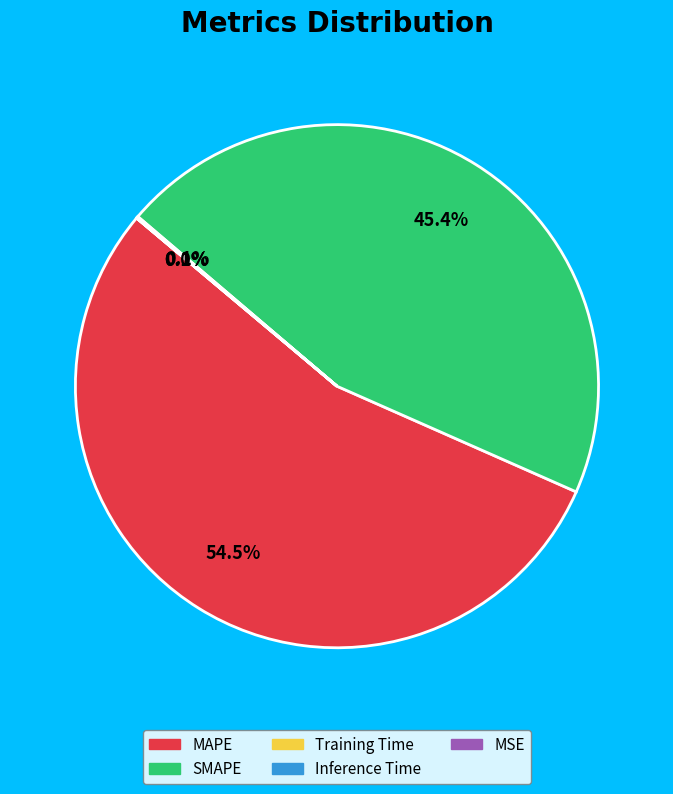

Between SMAPE and MAPE, which is larger?

MAPE